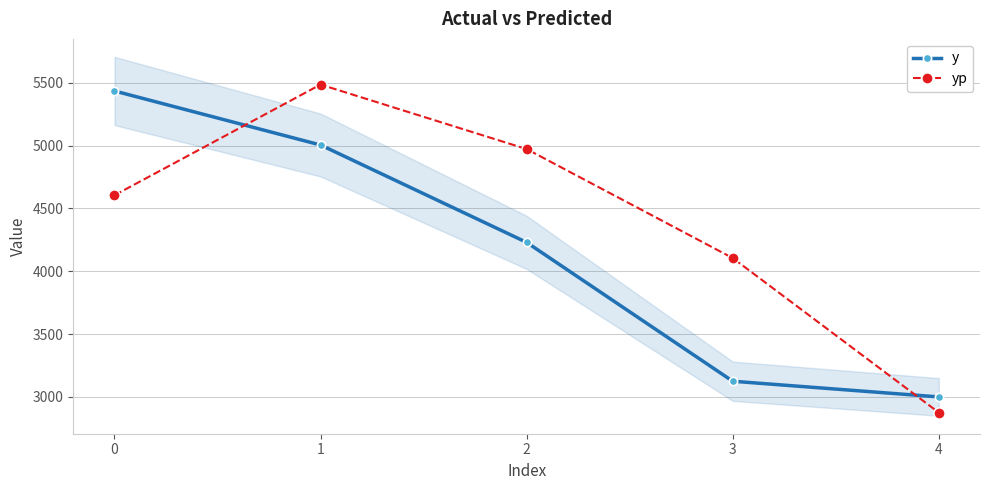

Reading left to right, list all the values displayed in this chart.

y: 5435.0	5005.0	4230.0	3125.0	3000.0
yp: 4605.4	5486.1	4972.6	4105.2	2875.7